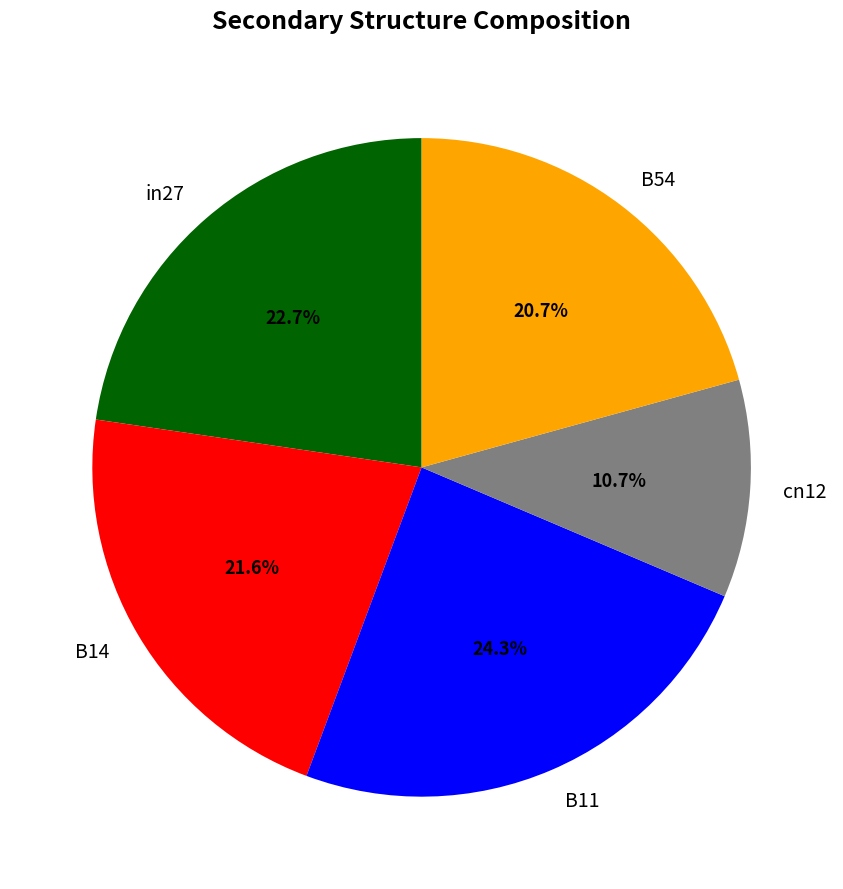

Combined, do B54 and cn12 account for over 50%?

No